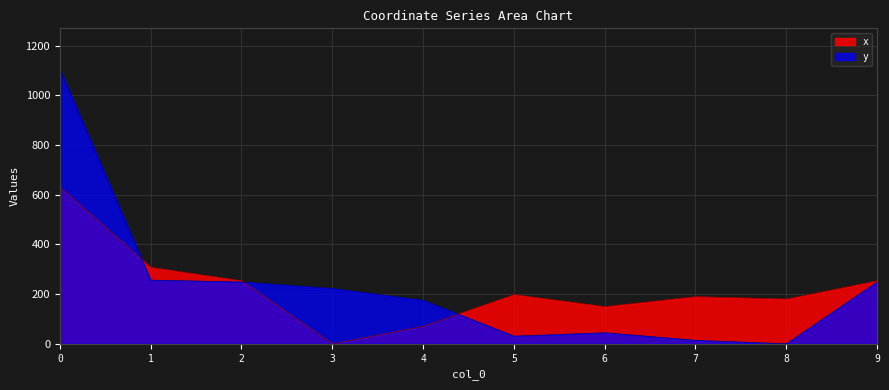

Does the chart have visible grid lines?

Yes